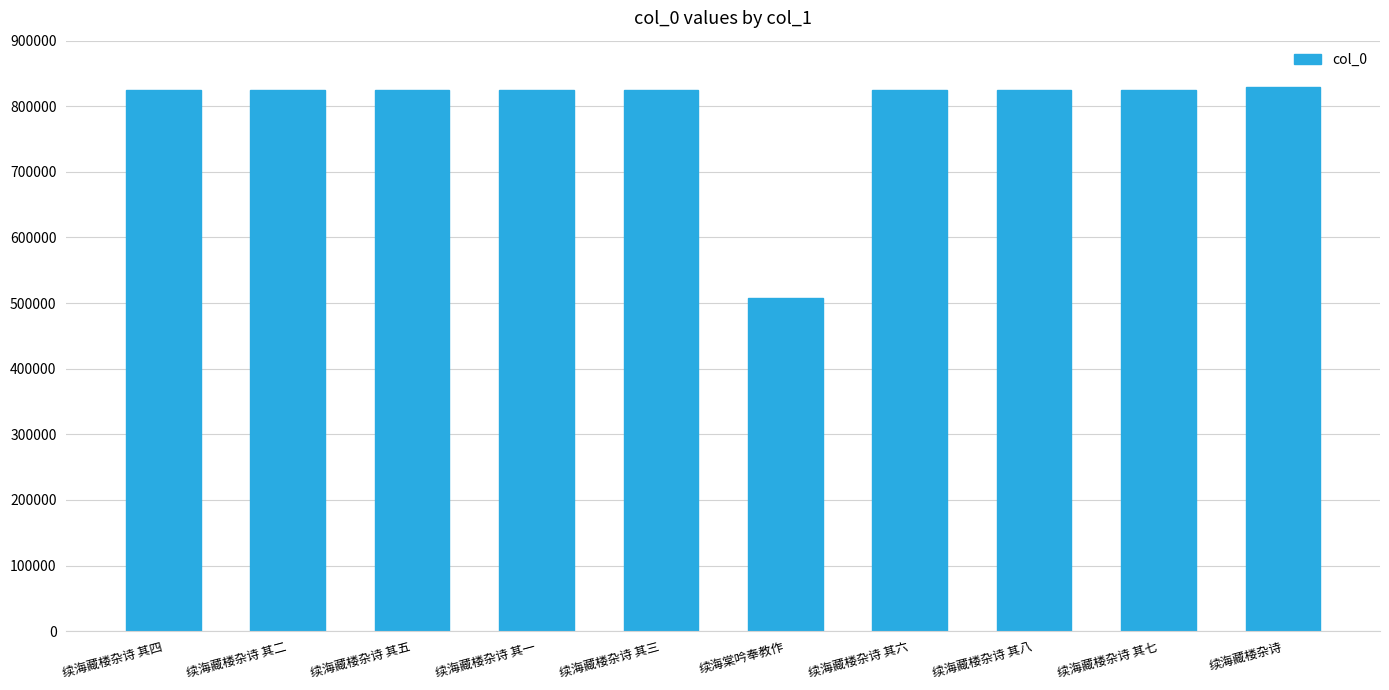

What is the smallest value displayed?

507538